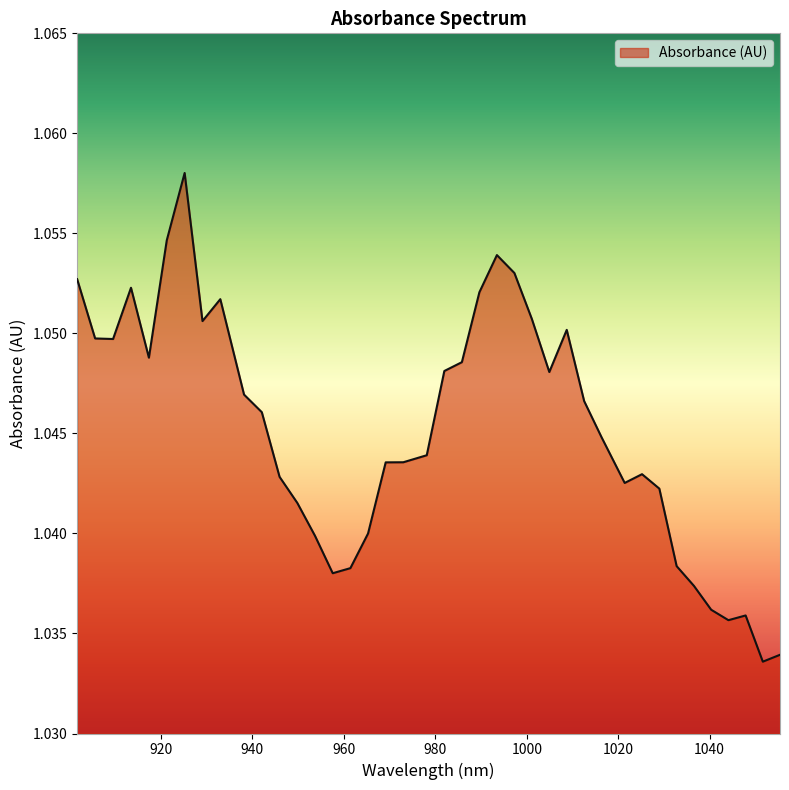

Does the chart display data point markers on the line(s)?

No